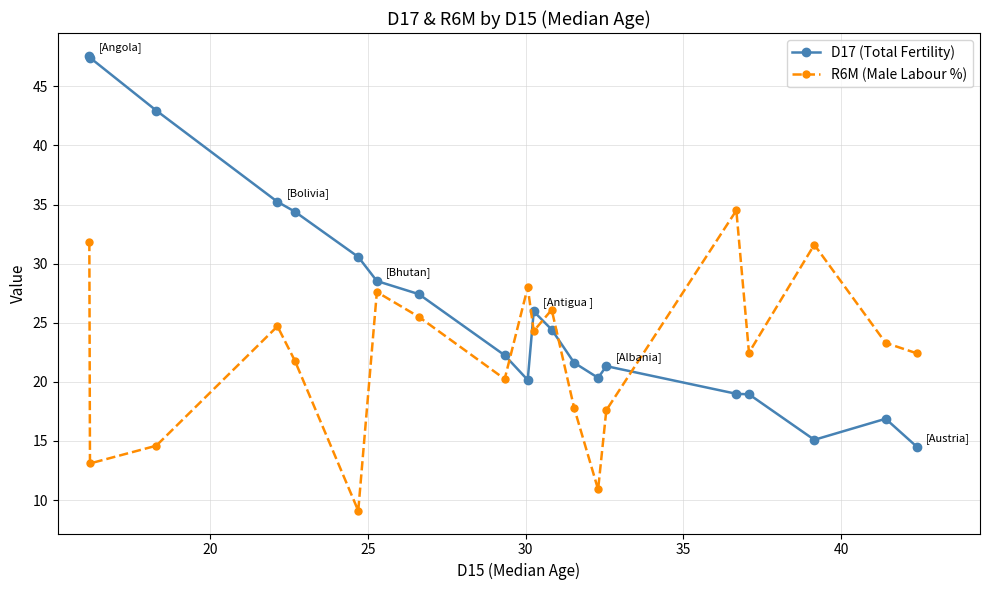

How many data points in D17 (Total Fertility) are above 24?

10